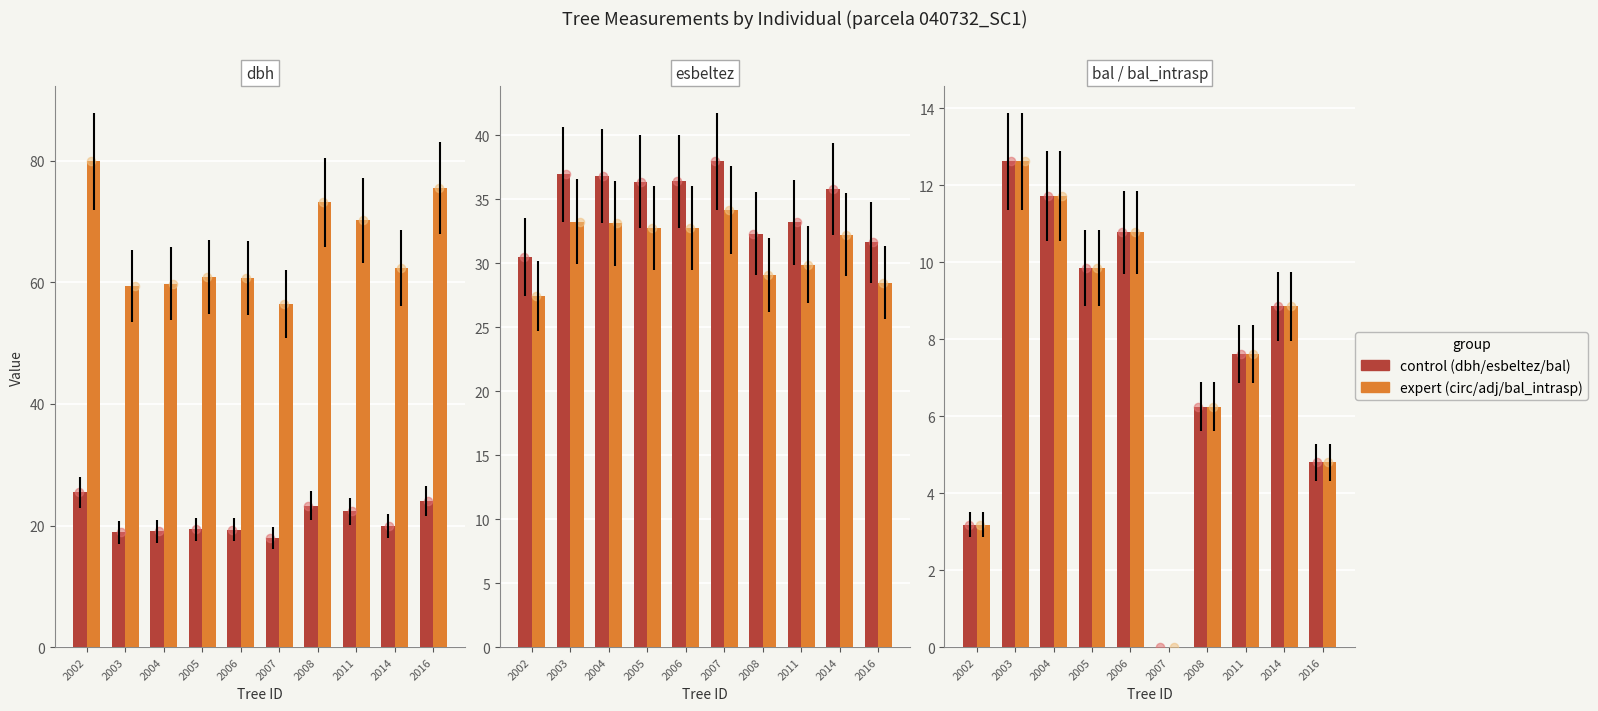

Which series has the largest Y range (max minus min)?

circunferencia_normal